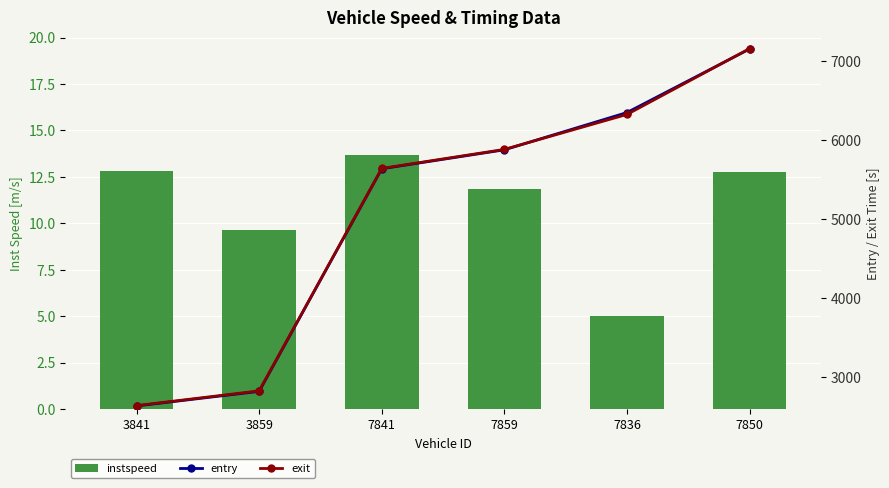

Where does the exit series first go above 5884?

7859